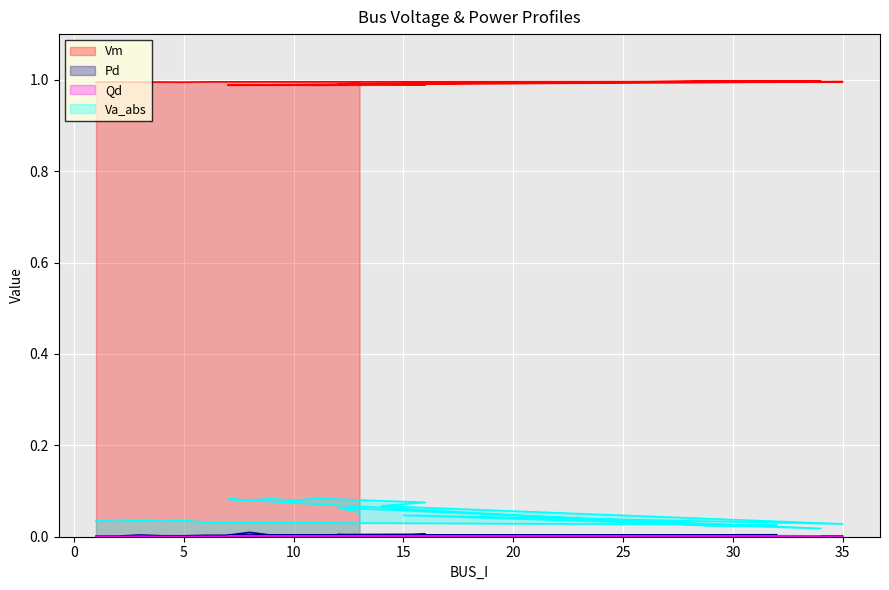

True or false: Va_abs has more than 0 points higher than both neighbors.

True